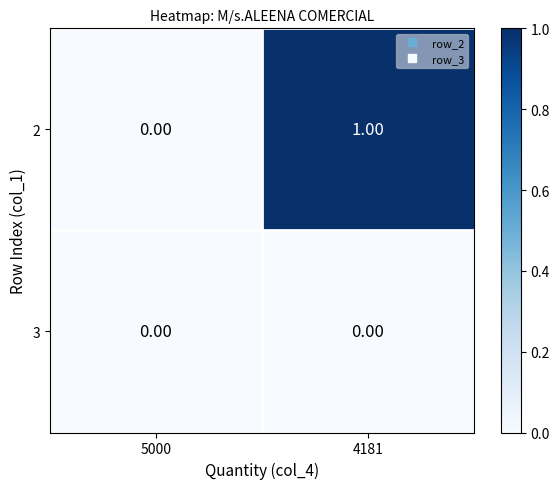

List the series in order of their overall mean, highest first.

2, 3